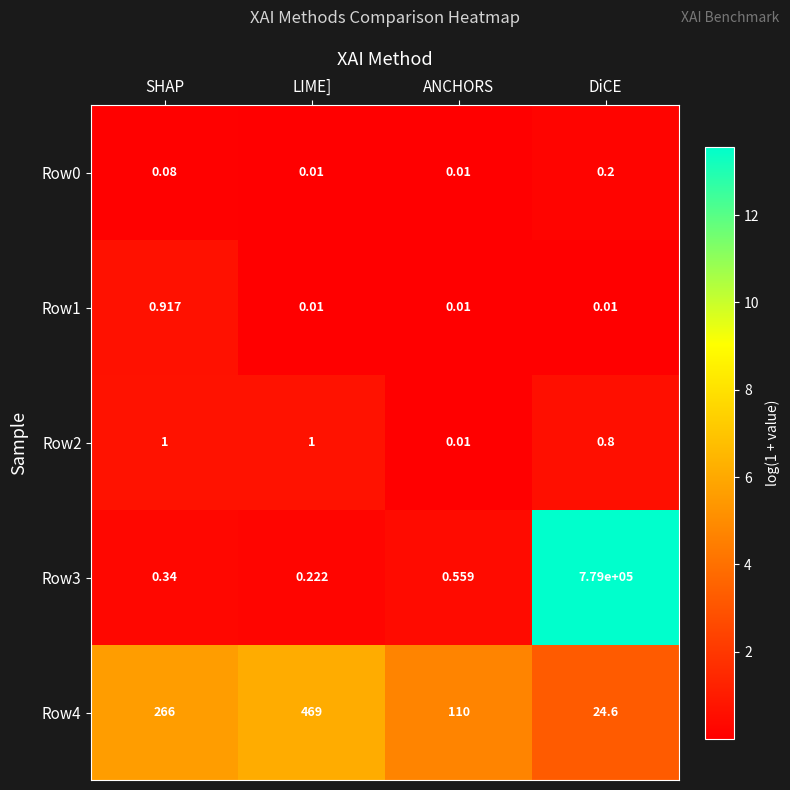

Which category has the highest value across all series?

DiCE